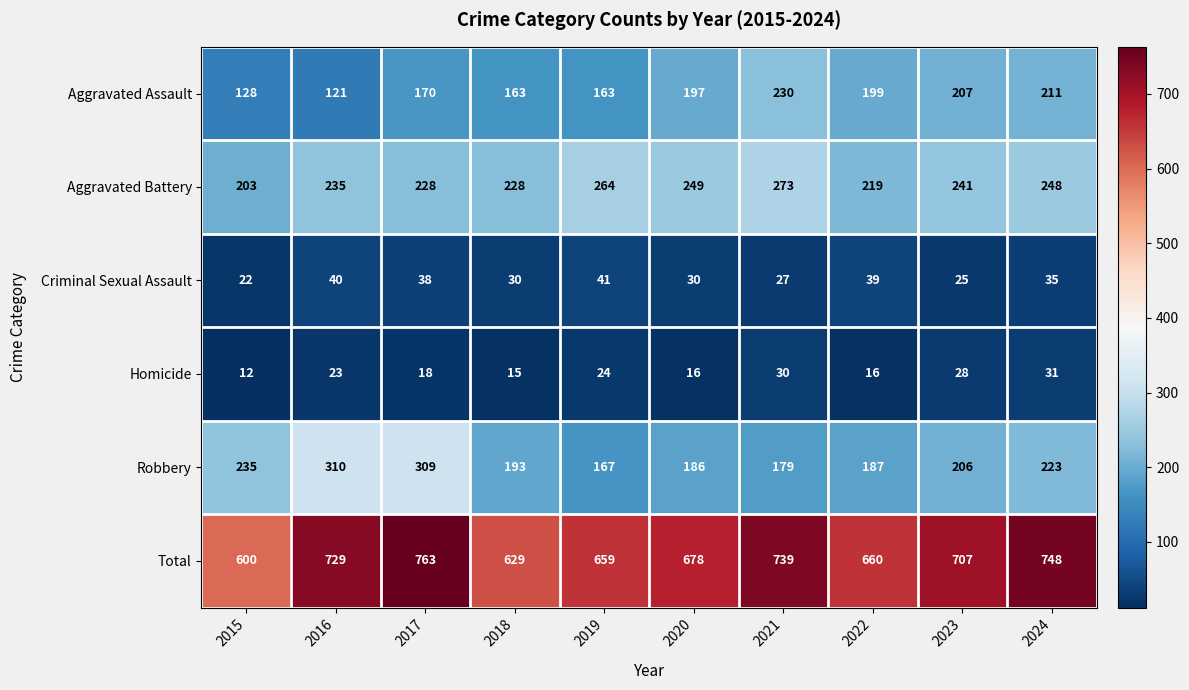

At 2020, list the series in order from smallest to largest.

Homicide, Criminal Sexual Assault, Robbery, Aggravated Assault, Aggravated Battery, Total